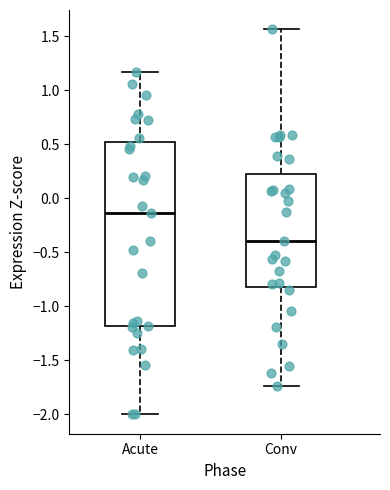

Reading left to right, read every box against the y-axis: the position of its median line, the range the box covers, and the ends of its whiskers. The values are not printed on the chart, so give them approximately, as read against the axis.

Acute: median -0.15, box -1.20 to 0.50, whiskers -2.00 to 1.15
Conv: median -0.40, box -0.80 to 0.20, whiskers -1.75 to 1.55